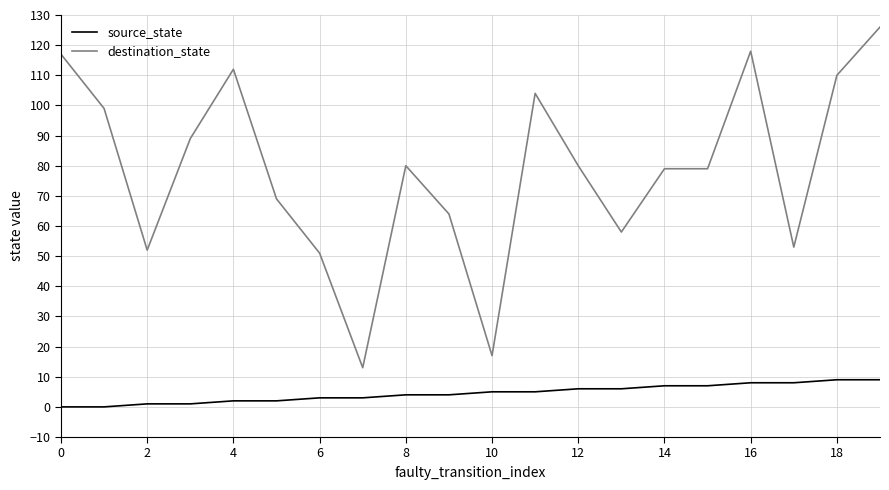

Does the chart display data point markers on the line(s)?

No